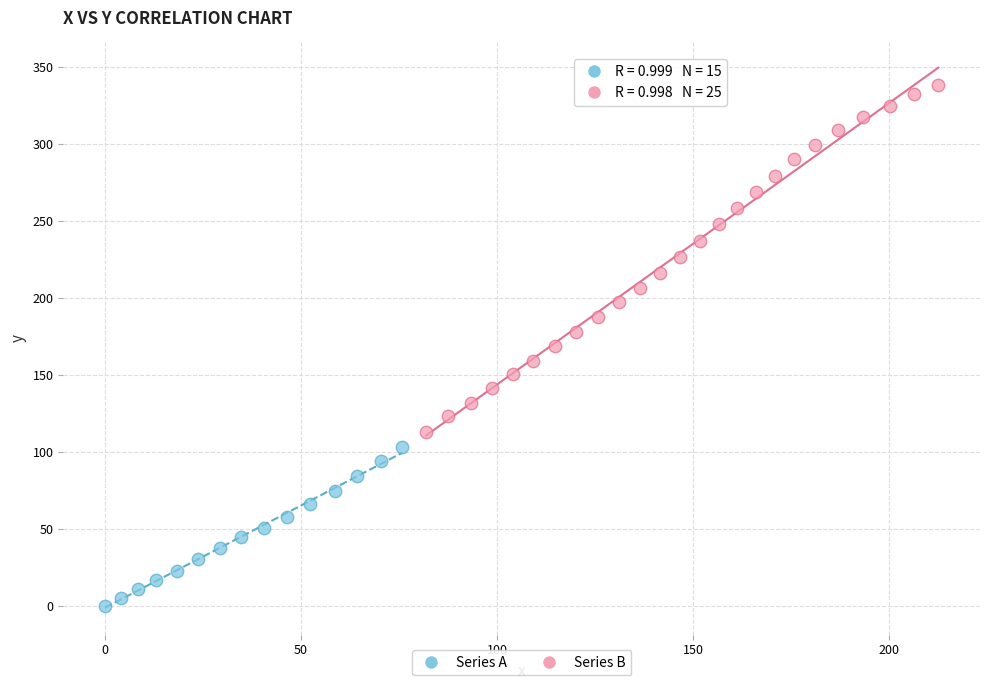

Which series has the widest spread of Y values?

Series B